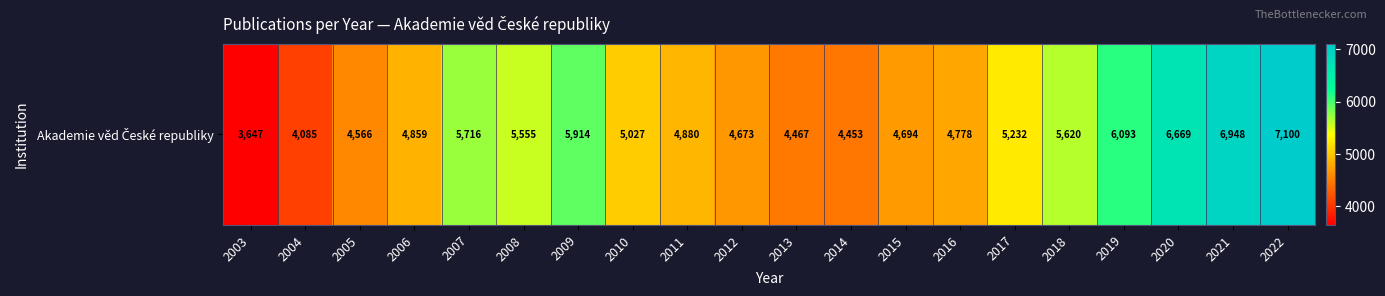

How many values are below 5027?

10